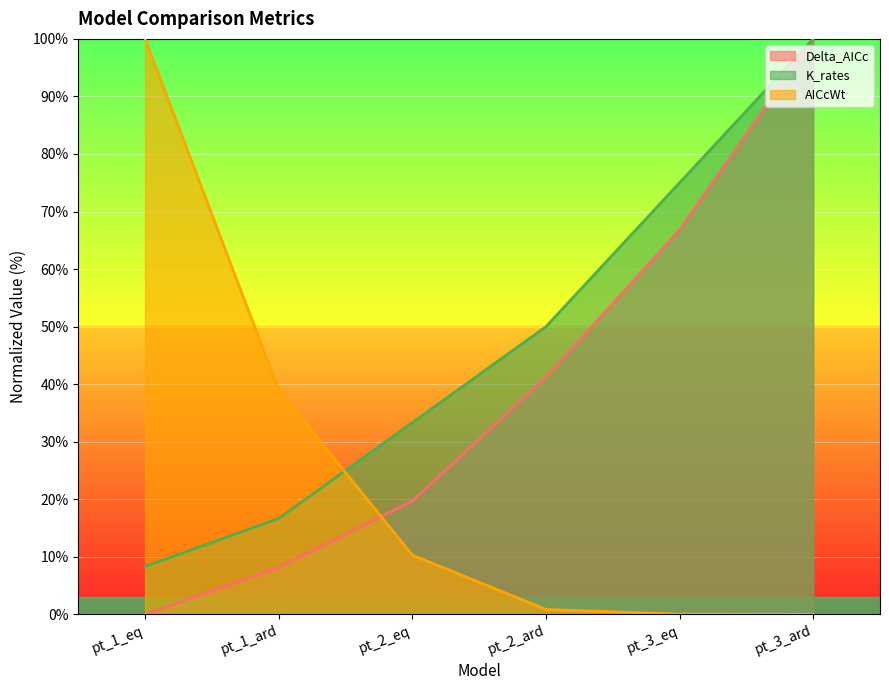

Which series has the widest spread of values?

Delta_AICc